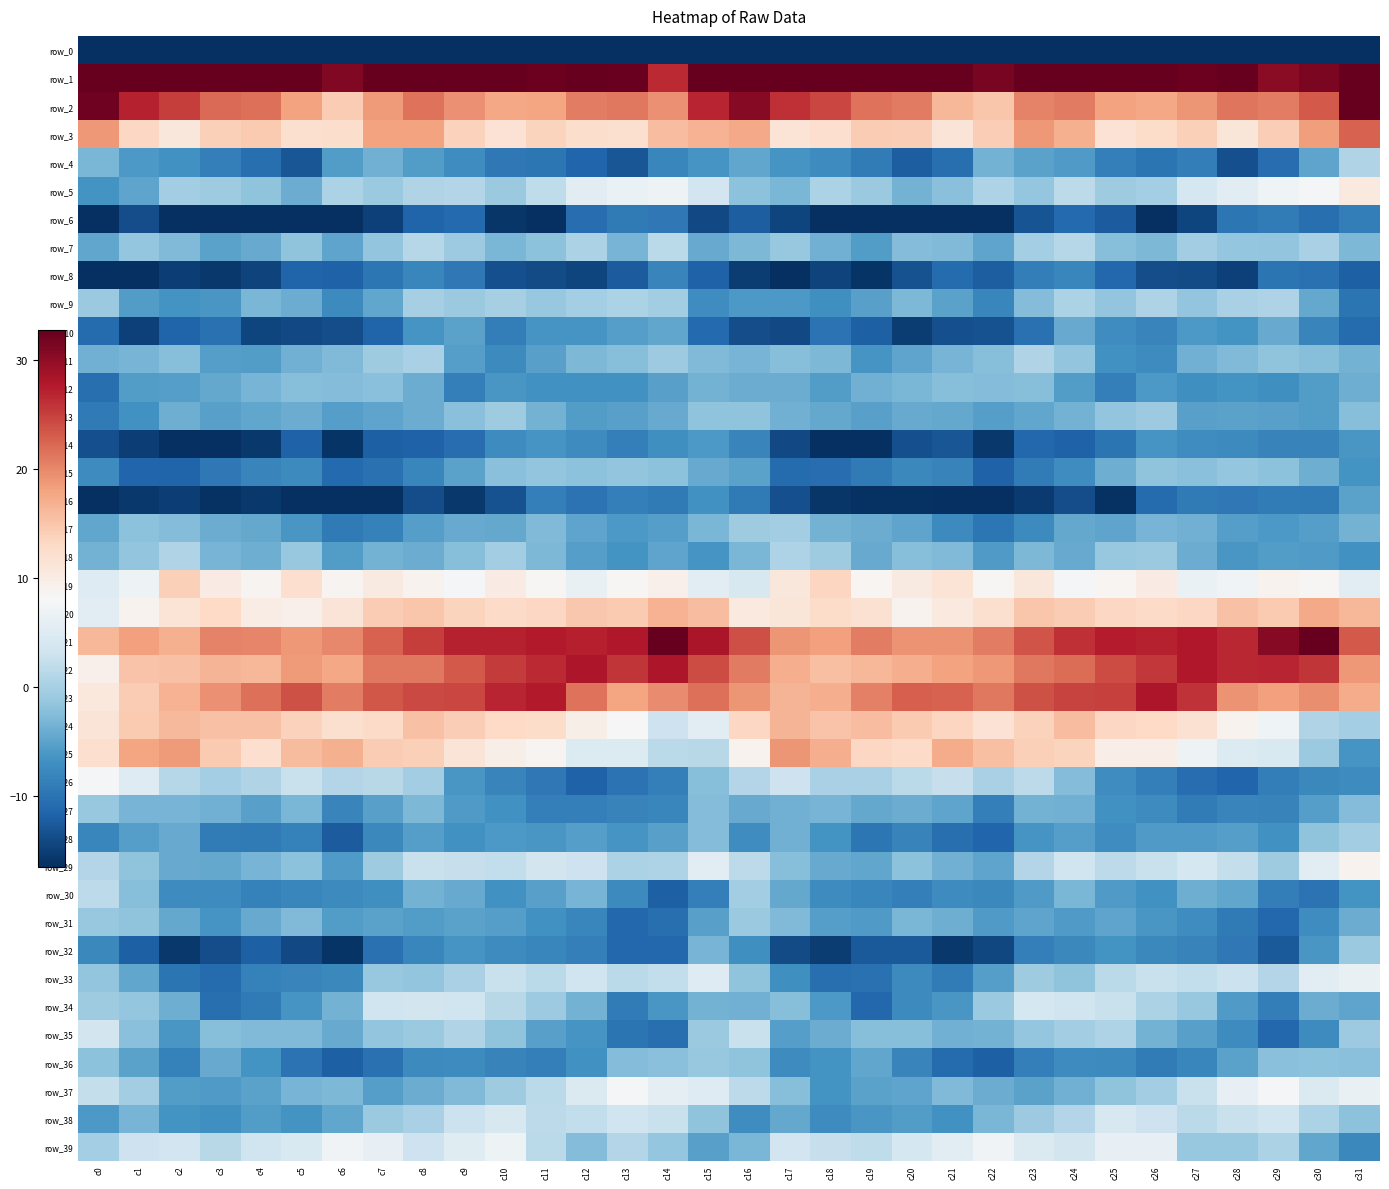

Reading right to left, what are all the values shown in this chart?

row_0: -240.0	-238.2	-244.8	-241.6	-241.6	-240.7	-239.7	-230.7	-229.1	-231.5	-234.0	-237.0	-240.6	-244.2	-241.0	-223.8	-225.2	-244.5	-243.3	-241.8	-241.1	-241.1	-236.0	-229.3	-229.7	-232.5	-235.4	-238.1	-242.4	-244.4	-239.0	-260.1
row_1: 49.7	31.3	30.3	33.6	32.2	33.5	36.0	37.0	36.5	31.6	32.9	36.9	36.5	38.7	38.2	50.6	42.2	26.5	32.5	32.7	32.4	34.3	37.1	37.2	35.1	30.9	34.5	36.7	37.7	37.6	41.3	55.3
row_2: 35.0	23.3	20.7	21.3	19.1	17.6	18.0	20.9	20.4	14.9	16.2	21.0	21.6	24.6	26.1	30.6	27.0	19.5	21.0	20.8	17.8	17.6	19.4	21.4	18.6	14.4	18.0	21.8	22.0	25.2	27.1	32.0
row_3: 22.7	18.4	14.3	11.1	14.1	12.6	11.7	16.9	18.7	14.3	11.3	14.2	14.5	12.4	11.5	17.4	16.6	15.7	12.1	12.4	13.7	11.7	13.8	18.0	18.1	12.4	12.0	14.5	13.9	11.0	13.3	18.9
row_4: 0.8	-4.9	-10.6	-13.4	-9.0	-9.9	-8.6	-5.8	-4.9	-3.6	-10.5	-12.1	-9.1	-7.3	-6.4	-4.7	-6.4	-7.9	-12.9	-11.3	-9.6	-9.5	-7.1	-5.7	-3.7	-5.6	-12.9	-10.5	-8.7	-6.7	-6.0	-3.1
row_5: 10.5	7.9	7.0	5.3	3.8	-0.2	-0.7	1.7	-1.4	0.6	-2.1	-3.4	-1.1	0.4	-3.2	-2.0	3.3	7.0	6.4	5.3	2.0	-1.0	0.9	0.7	-1.0	0.3	-4.1	-1.8	-0.7	-0.5	-4.9	-6.6
row_6: -8.9	-10.3	-9.2	-9.6	-14.5	-17.0	-12.3	-11.1	-13.2	-17.3	-18.7	-19.8	-18.3	-17.7	-14.5	-12.2	-14.1	-9.5	-9.2	-10.7	-16.5	-15.7	-10.9	-11.5	-14.8	-18.1	-19.4	-19.3	-17.9	-17.4	-13.7	-17.0
row_7: -3.0	0.1	-1.5	-1.3	-0.4	-2.9	-2.4	1.1	-0.2	-4.8	-2.7	-2.5	-5.5	-3.7	-1.2	-2.8	-4.3	1.5	-3.2	0.4	-1.9	-3.1	-0.9	1.2	-1.6	-4.9	-1.7	-4.2	-5.1	-2.7	-1.4	-4.7
row_8: -11.9	-10.2	-9.8	-14.9	-13.8	-13.7	-11.2	-7.9	-8.8	-12.0	-10.9	-13.2	-16.0	-14.7	-17.8	-15.2	-11.8	-8.1	-12.4	-14.5	-13.9	-13.4	-9.4	-8.0	-9.7	-11.8	-11.6	-14.6	-15.6	-15.0	-19.2	-17.3
row_9: -9.8	-4.4	0.6	0.2	-1.5	0.5	-1.5	0.4	-2.6	-7.9	-5.0	-2.8	-5.2	-6.9	-5.9	-6.1	-7.2	-0.4	0.4	-0.2	-1.1	-0.1	-1.0	-0.1	-4.6	-7.6	-4.0	-3.1	-6.2	-6.5	-5.6	-0.9
row_10: -10.8	-8.1	-4.2	-6.5	-5.9	-8.1	-7.1	-4.3	-10.2	-13.3	-13.6	-15.2	-12.0	-9.9	-14.1	-13.6	-10.9	-4.7	-5.4	-6.3	-6.3	-8.9	-5.1	-6.3	-11.5	-13.6	-14.1	-14.5	-10.1	-11.6	-14.8	-10.8
row_11: -3.6	-2.3	-1.8	-2.7	-3.8	-7.4	-6.8	-1.5	0.7	-2.3	-3.3	-4.9	-6.3	-2.9	-2.3	-3.3	-2.7	-0.7	-2.4	-2.8	-5.2	-7.5	-5.4	0.3	-0.6	-2.7	-3.7	-5.6	-5.4	-2.3	-3.3	-3.7
row_12: -3.8	-5.6	-6.9	-6.6	-6.9	-6.0	-8.7	-5.7	-2.4	-2.5	-2.4	-3.0	-3.7	-5.6	-4.0	-4.0	-3.5	-5.2	-6.9	-6.8	-6.7	-6.2	-8.7	-4.0	-2.2	-2.5	-2.4	-3.4	-4.4	-5.4	-5.6	-10.4
row_13: -2.4	-5.6	-5.2	-5.0	-5.2	-0.8	-1.6	-3.5	-4.6	-5.5	-4.5	-4.3	-5.2	-4.4	-3.8	-1.8	-1.8	-4.2	-5.1	-5.6	-3.5	-0.5	-2.0	-4.0	-4.8	-5.5	-4.1	-4.6	-5.2	-3.8	-6.8	-9.2
row_14: -6.2	-8.4	-8.3	-7.6	-7.1	-6.4	-9.8	-11.7	-11.2	-15.6	-12.9	-13.6	-18.1	-17.7	-14.0	-8.2	-6.0	-7.0	-8.7	-7.4	-6.3	-7.4	-10.7	-11.7	-11.9	-16.0	-11.9	-15.5	-18.5	-16.6	-15.0	-13.5
row_15: -6.6	-3.9	-1.9	-1.4	-2.1	-1.7	-3.9	-7.1	-9.0	-11.8	-8.3	-7.8	-9.3	-10.7	-10.8	-5.1	-4.2	-2.0	-1.5	-1.9	-1.6	-2.2	-5.1	-7.9	-10.2	-11.0	-7.6	-8.1	-9.5	-11.5	-11.4	-7.3
row_16: -4.9	-9.2	-9.1	-9.4	-9.3	-10.7	-16.1	-13.8	-15.4	-21.0	-18.8	-16.2	-16.1	-15.8	-13.4	-9.3	-6.8	-9.2	-8.7	-10.0	-8.8	-13.3	-15.6	-13.6	-17.6	-20.8	-17.8	-15.7	-16.1	-14.9	-15.6	-17.2
row_17: -3.5	-5.3	-6.0	-5.4	-3.8	-3.3	-4.9	-4.5	-7.5	-9.6	-7.5	-4.9	-4.0	-3.6	-0.4	-0.5	-3.2	-5.4	-6.1	-4.9	-2.8	-4.5	-4.3	-5.3	-8.5	-9.3	-6.1	-4.4	-4.1	-2.5	-1.9	-4.6
row_18: -6.9	-5.8	-5.6	-6.3	-4.1	-0.9	-1.3	-4.3	-3.0	-5.7	-2.7	-2.4	-4.3	-0.6	0.6	-3.1	-6.4	-4.8	-6.6	-5.3	-2.8	-0.4	-2.3	-4.1	-3.4	-5.6	-1.2	-3.8	-3.4	0.7	-1.7	-3.5
row_19: 5.5	8.4	9.0	7.2	6.5	10.3	8.6	7.7	10.9	8.5	11.5	10.4	8.6	13.4	10.9	4.3	5.5	9.5	8.4	6.3	8.3	10.2	7.7	9.0	10.4	8.9	12.4	8.8	10.2	14.0	6.9	5.0
row_20: 16.4	17.5	14.6	15.4	13.3	12.9	13.2	14.3	14.9	12.1	10.5	9.0	12.0	12.6	11.2	10.5	15.7	16.7	14.7	14.8	13.2	12.9	13.6	14.9	14.4	11.2	9.4	10.0	13.0	11.5	8.9	5.5
row_21: 23.2	32.7	30.5	26.8	27.9	27.0	27.4	26.0	23.6	20.8	19.2	19.3	20.7	18.2	19.0	23.9	28.3	34.3	27.9	27.3	27.7	27.0	27.2	25.1	22.7	20.0	18.7	20.2	20.4	16.9	18.3	16.3
row_22: 18.8	25.8	26.9	26.7	27.9	25.6	24.2	21.8	21.2	18.8	18.1	17.2	16.4	15.6	17.0	20.8	24.1	28.0	25.7	28.1	26.6	25.3	23.2	21.1	21.1	17.7	18.5	16.3	16.5	15.4	15.2	9.4
row_23: 17.2	19.5	18.2	19.2	26.0	28.0	24.9	24.9	23.9	21.1	22.7	22.8	20.6	17.1	16.5	19.0	21.7	19.7	17.8	21.6	27.6	26.9	24.6	24.5	23.5	20.8	23.8	21.8	19.5	16.7	14.4	10.7
row_24: -0.1	0.7	7.0	8.9	11.9	13.0	13.3	15.7	13.8	11.7	13.5	14.5	15.7	15.2	16.5	13.2	5.5	3.0	8.3	9.5	12.8	13.0	14.2	15.4	12.8	12.2	13.9	15.3	15.4	16.2	14.7	11.4
row_25: -6.4	-1.0	4.4	4.8	6.9	9.8	9.8	13.7	14.0	15.5	17.4	12.8	13.2	17.1	19.0	9.0	1.4	1.6	4.7	4.8	8.9	9.6	11.3	14.0	14.3	16.9	15.8	12.3	14.5	18.6	17.9	12.3
row_26: -7.3	-7.7	-8.9	-11.3	-10.6	-8.7	-7.2	-2.6	1.6	0.1	2.5	1.5	0.2	0.2	3.1	1.0	-2.4	-8.7	-10.0	-11.7	-9.4	-8.0	-6.1	-0.3	1.3	0.9	2.6	0.8	-0.2	1.1	5.0	7.8
row_27: -2.5	-5.3	-8.4	-8.1	-9.0	-7.3	-6.8	-3.6	-3.4	-8.6	-4.8	-4.1	-4.4	-3.2	-3.6	-4.2	-2.4	-8.0	-8.3	-8.6	-8.6	-6.8	-5.8	-2.9	-5.2	-8.2	-3.2	-5.1	-3.7	-3.3	-3.2	-1.2
row_28: -0.4	-1.7	-6.7	-5.5	-5.9	-5.9	-7.1	-5.5	-6.3	-11.3	-10.5	-8.3	-9.6	-6.5	-3.7	-7.2	-2.6	-5.3	-6.3	-5.4	-6.3	-6.1	-6.7	-5.4	-7.6	-12.4	-8.5	-9.3	-9.0	-4.2	-5.4	-8.0
row_29: 8.9	5.4	-0.7	2.2	3.9	2.8	1.7	3.2	0.9	-4.8	-3.7	-1.9	-4.6	-4.3	-2.4	1.8	5.5	0.5	0.4	3.1	3.5	2.1	2.5	2.6	-0.6	-5.9	-2.0	-3.3	-4.4	-4.2	-1.7	0.9
row_30: -6.6	-10.0	-9.0	-4.6	-3.8	-6.8	-5.8	-3.1	-5.8	-7.7	-7.3	-8.7	-7.8	-7.3	-4.4	-0.4	-8.6	-11.9	-7.4	-3.3	-5.2	-6.8	-4.2	-3.6	-6.9	-7.6	-7.9	-8.5	-7.3	-7.3	-2.4	1.7
row_31: -4.0	-7.1	-11.2	-9.3	-7.1	-6.1	-4.9	-5.8	-4.9	-5.8	-3.8	-3.1	-5.8	-5.4	-2.6	-1.0	-5.1	-10.5	-11.2	-7.8	-6.8	-5.5	-5.0	-5.6	-5.0	-5.7	-2.7	-4.2	-6.4	-4.5	-1.8	-1.1
row_32: -0.9	-6.2	-12.4	-9.4	-8.2	-7.7	-6.5	-7.7	-8.7	-14.3	-15.6	-12.5	-12.5	-15.2	-13.9	-6.9	-3.4	-11.2	-11.1	-8.8	-8.0	-7.4	-6.3	-7.9	-10.2	-16.0	-14.1	-11.9	-13.7	-15.7	-11.9	-7.6
row_33: 6.3	5.3	0.9	2.9	2.0	2.6	1.5	-1.8	-0.6	-5.3	-9.1	-7.6	-10.3	-10.4	-7.0	-1.8	4.9	2.1	1.5	3.2	1.5	2.7	0.3	-1.7	-1.2	-7.7	-8.1	-8.5	-10.8	-9.8	-4.7	-1.5
row_34: -4.8	-4.2	-8.8	-5.8	-1.1	0.3	2.7	3.3	3.7	-0.9	-6.2	-7.6	-11.1	-6.1	-2.4	-3.6	-3.6	-6.2	-9.0	-3.4	-0.8	1.3	3.2	3.6	3.2	-3.5	-6.5	-9.3	-10.5	-3.8	-1.5	-0.6
row_35: -0.8	-7.3	-11.2	-7.4	-5.3	-3.6	0.6	-0.4	-1.4	-3.5	-3.6	-2.3	-2.4	-4.1	-5.3	2.7	-1.0	-10.4	-9.9	-6.3	-5.2	-1.7	0.8	-1.1	-1.6	-4.2	-2.8	-2.7	-2.3	-6.3	-2.1	3.7
row_36: -2.2	-2.0	-2.2	-5.0	-8.0	-9.1	-7.5	-7.3	-8.7	-12.0	-10.8	-8.1	-4.6	-6.6	-7.2	-1.7	-1.1	-2.1	-2.5	-6.8	-8.7	-8.4	-7.4	-7.4	-10.3	-11.9	-10.1	-6.6	-4.3	-8.4	-5.0	-1.9
row_37: 6.3	4.6	7.8	6.1	2.8	-0.4	-1.7	-3.6	-5.0	-4.0	-2.7	-4.8	-5.1	-6.6	-2.4	1.7	5.0	5.9	7.8	4.5	1.6	-0.6	-2.8	-4.0	-5.3	-3.0	-3.4	-5.1	-5.8	-5.6	-0.4	2.2
row_38: -1.9	0.4	3.3	2.7	1.6	3.1	4.3	1.0	-0.7	-3.2	-6.8	-5.6	-6.3	-7.4	-4.4	-7.1	-1.8	2.7	3.2	2.0	1.8	4.3	2.8	0.1	-1.0	-4.7	-6.6	-5.6	-7.0	-6.6	-3.4	-6.0
row_39: -7.8	-4.7	0.5	-1.1	-1.2	6.1	6.2	3.6	4.5	7.3	5.3	3.7	1.8	2.4	3.3	-3.1	-5.1	-1.4	1.0	-2.5	1.5	7.0	5.1	3.1	6.1	7.3	4.3	3.3	1.3	3.4	3.1	-0.1